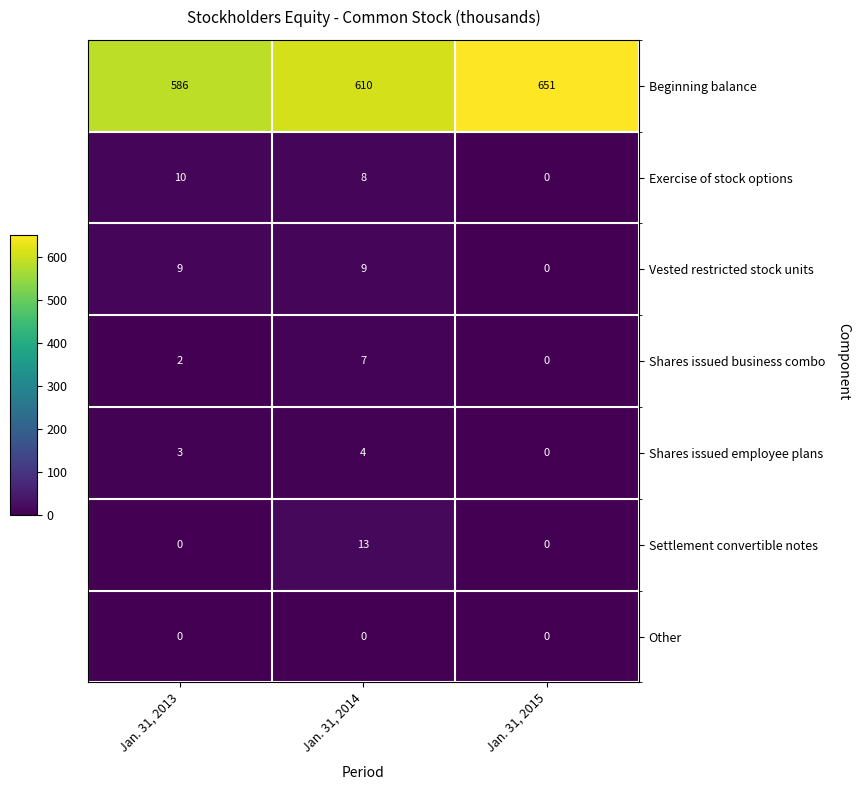

What is the sum of the Vested restricted stock units values at Jan. 31, 2013 and Jan. 31, 2015?

9